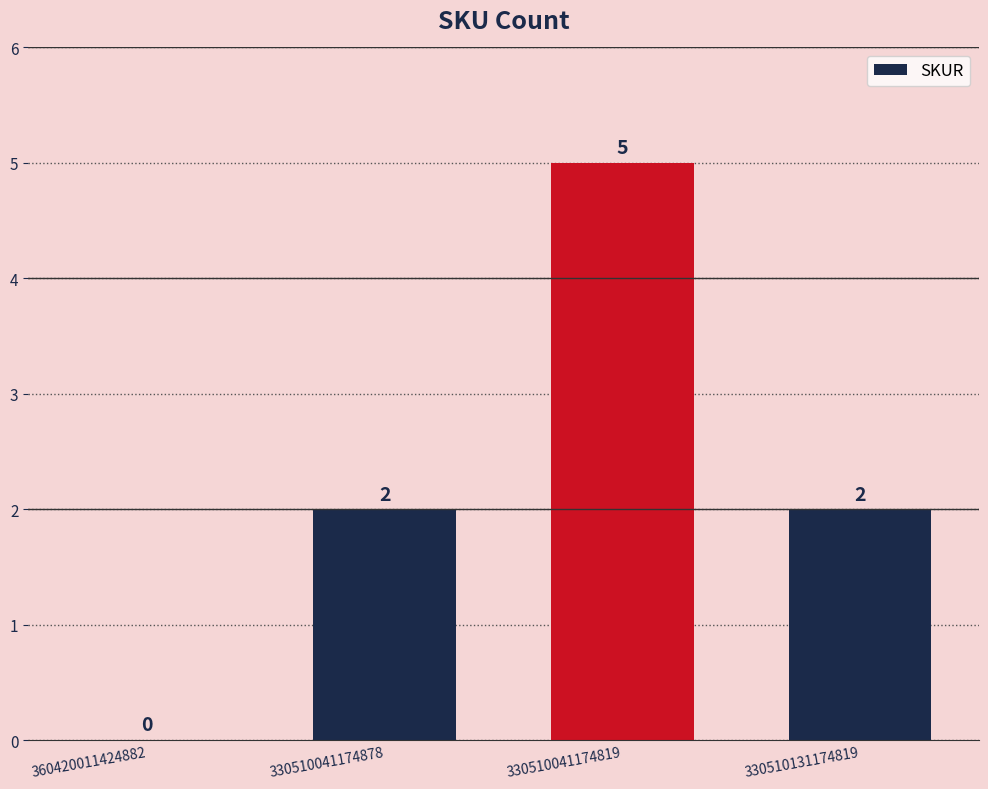

What is the greatest value displayed?

5